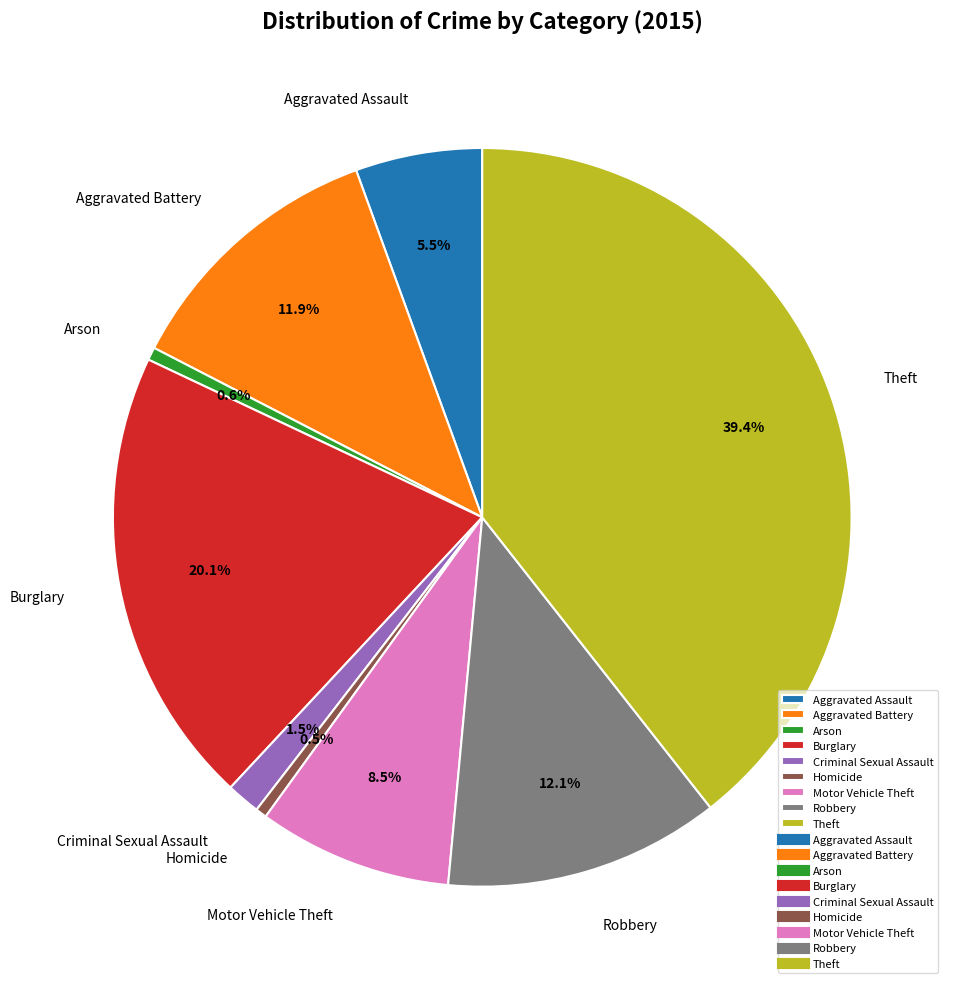

Which has a higher value, Motor Vehicle Theft or Homicide?

Motor Vehicle Theft